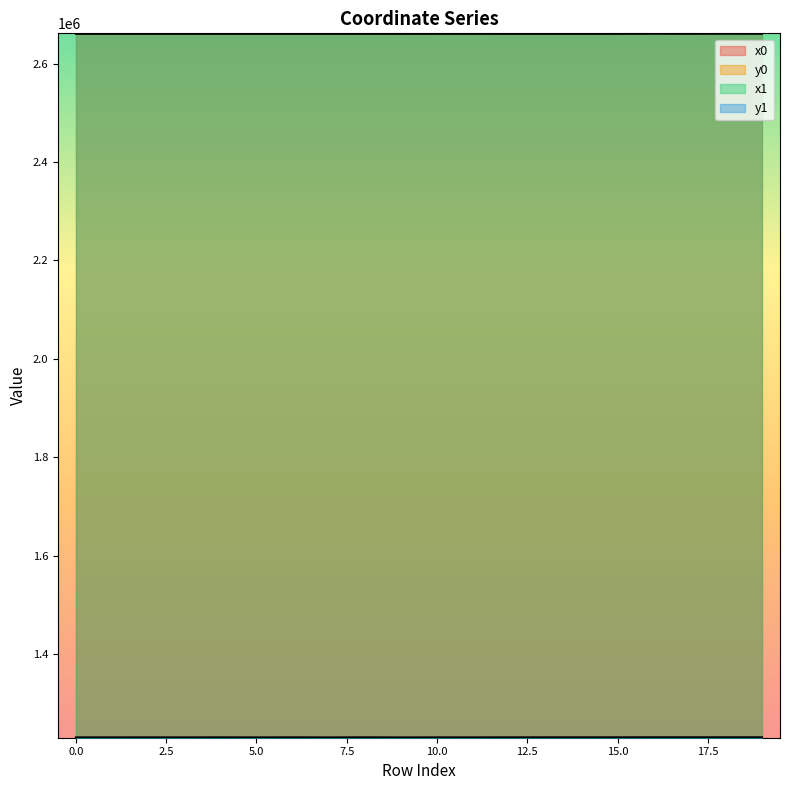

What are all the series names shown in the legend?

x0, y0, x1, y1